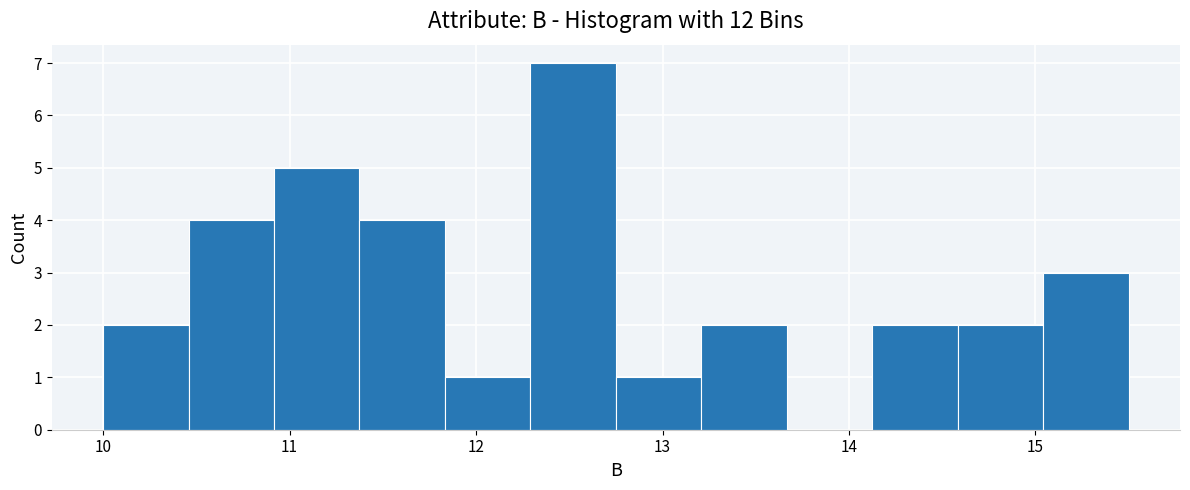

How tall is the bar that spans 12.8 to 13.2 on the x-axis? Neither the bar edges nor the heights are printed on the chart, so give them approximately, as read against the axes.

1